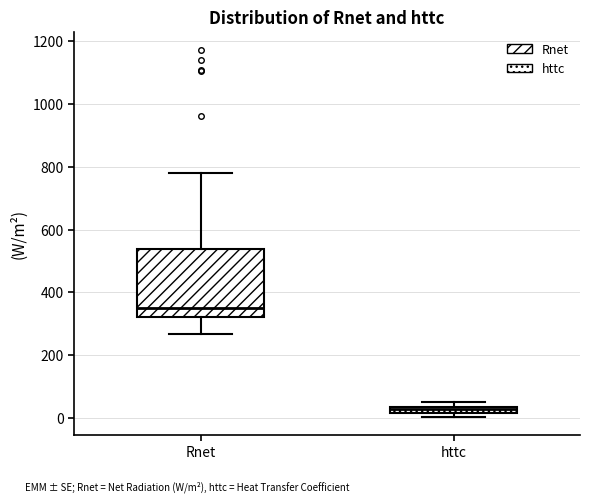

Which box is the tallest, from its lower edge to its upper edge?

Rnet